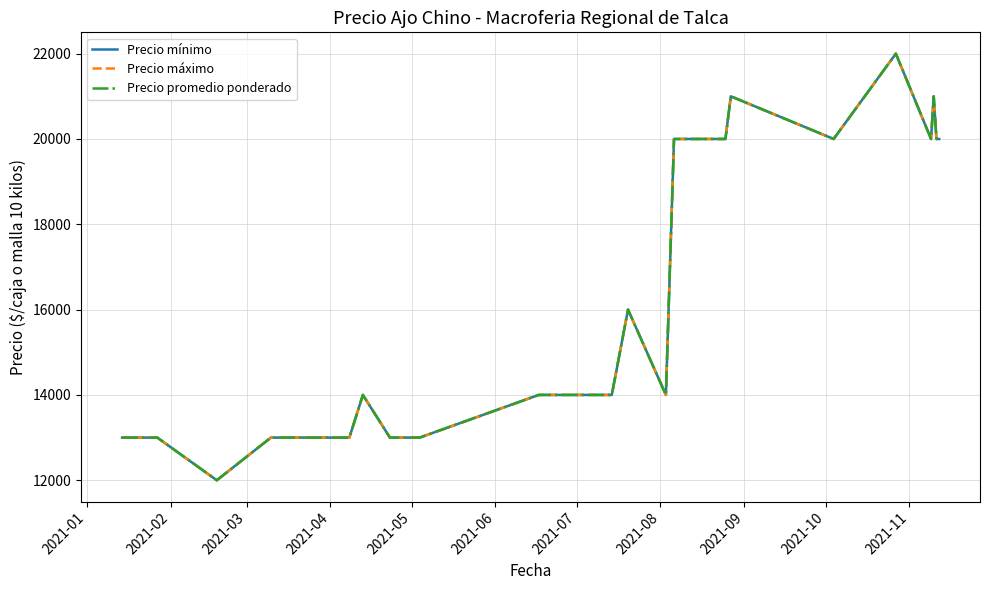

Is this an area chart (filled region under the line)?

No